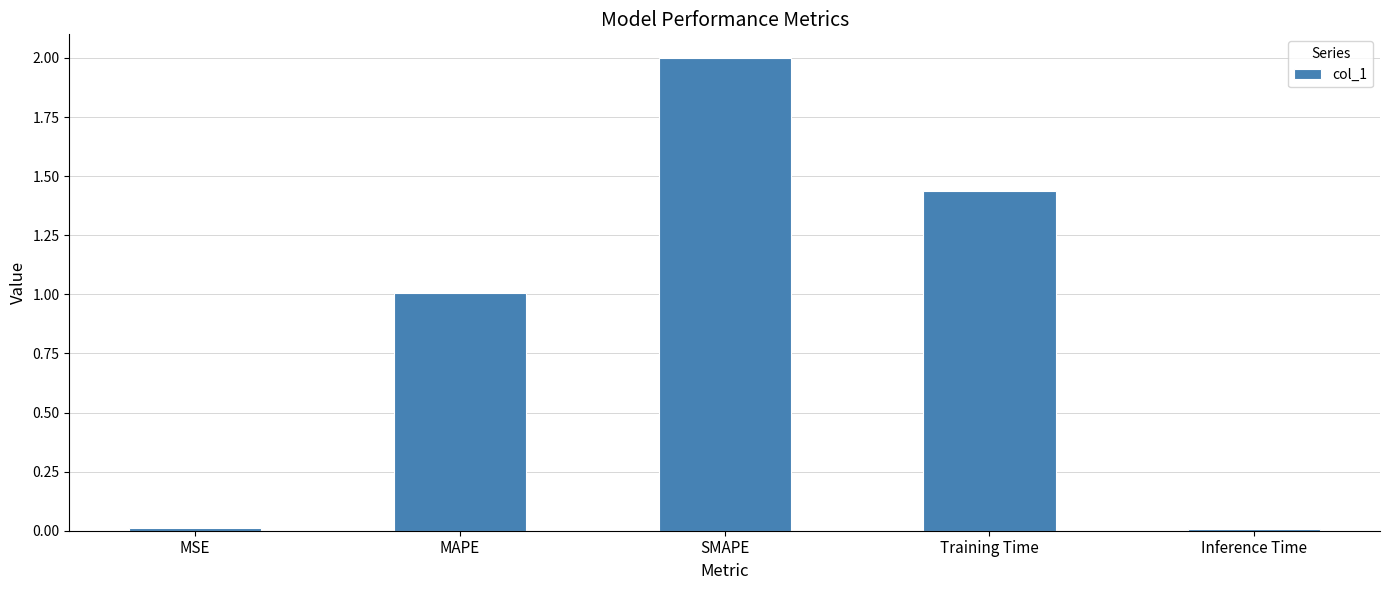

Where is the data nearest to the value 1?

MAPE